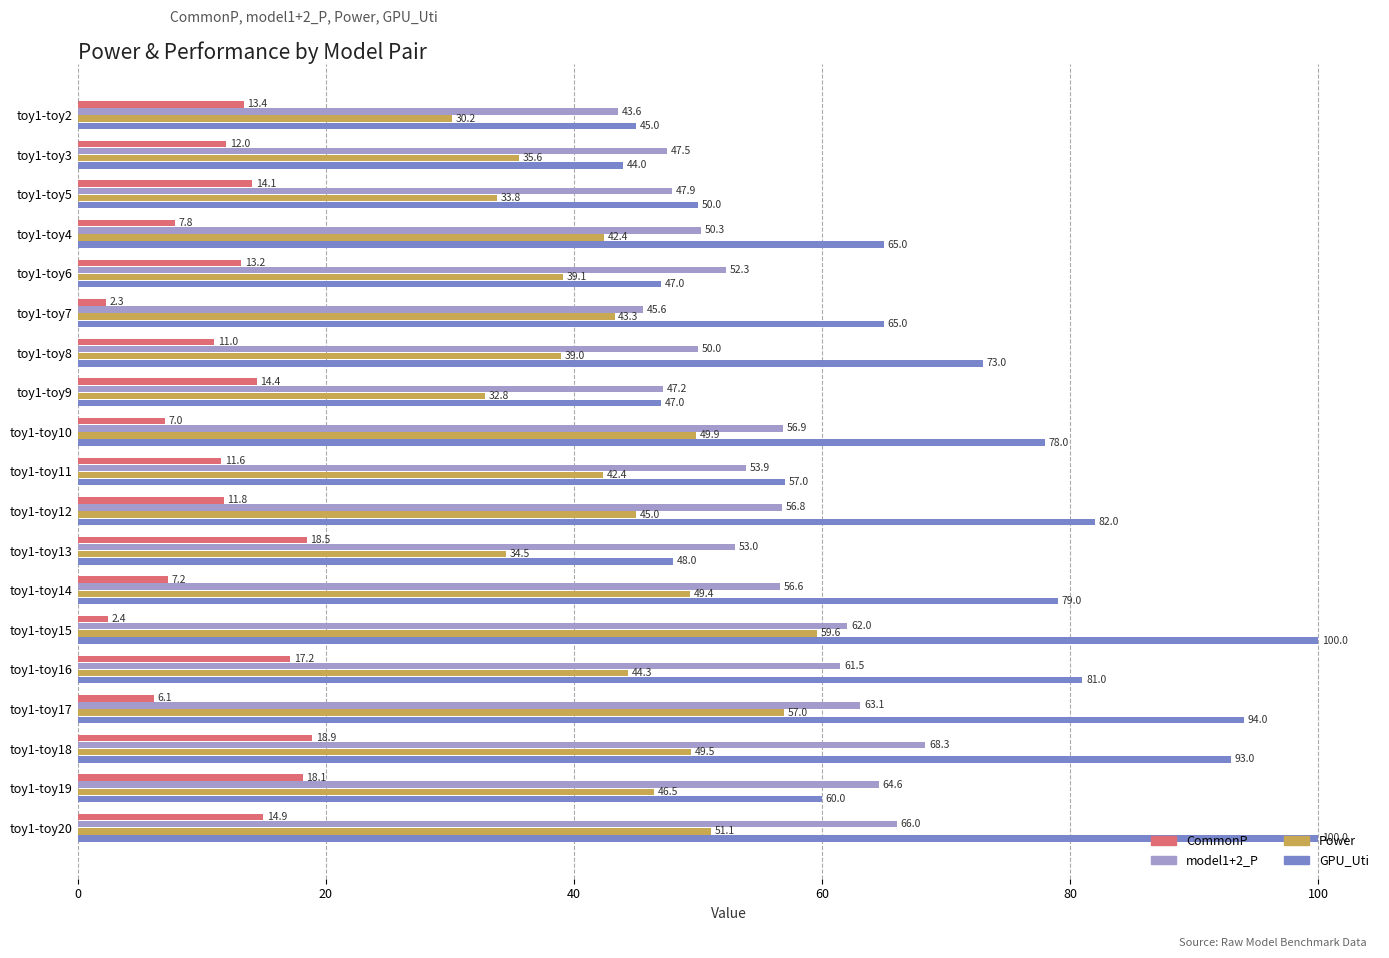

True or false: GPU_Uti has a value of 60.0 at toy1-toy19.

True